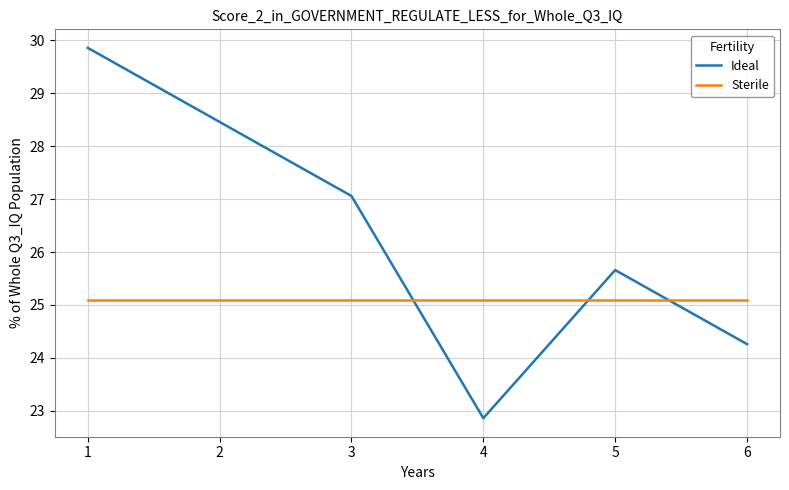

Which series changed the most between 1 and 5?

Ideal